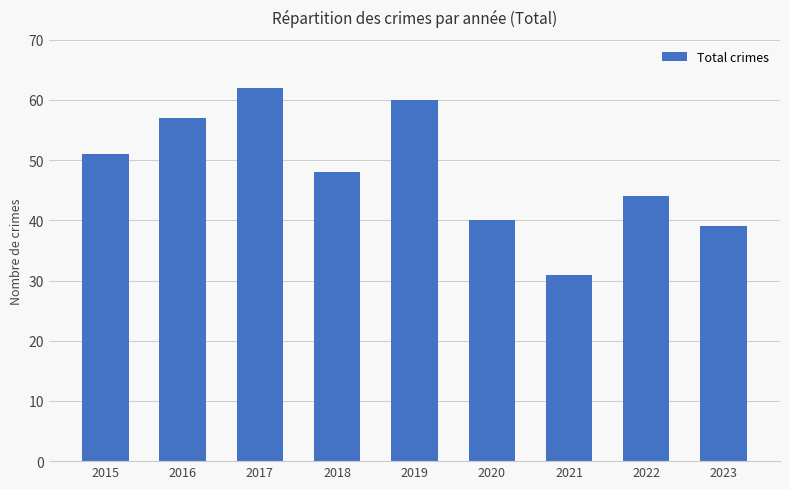

Rank the categories by value from highest to lowest.

2017, 2019, 2016, 2015, 2018, 2022, 2020, 2023, 2021